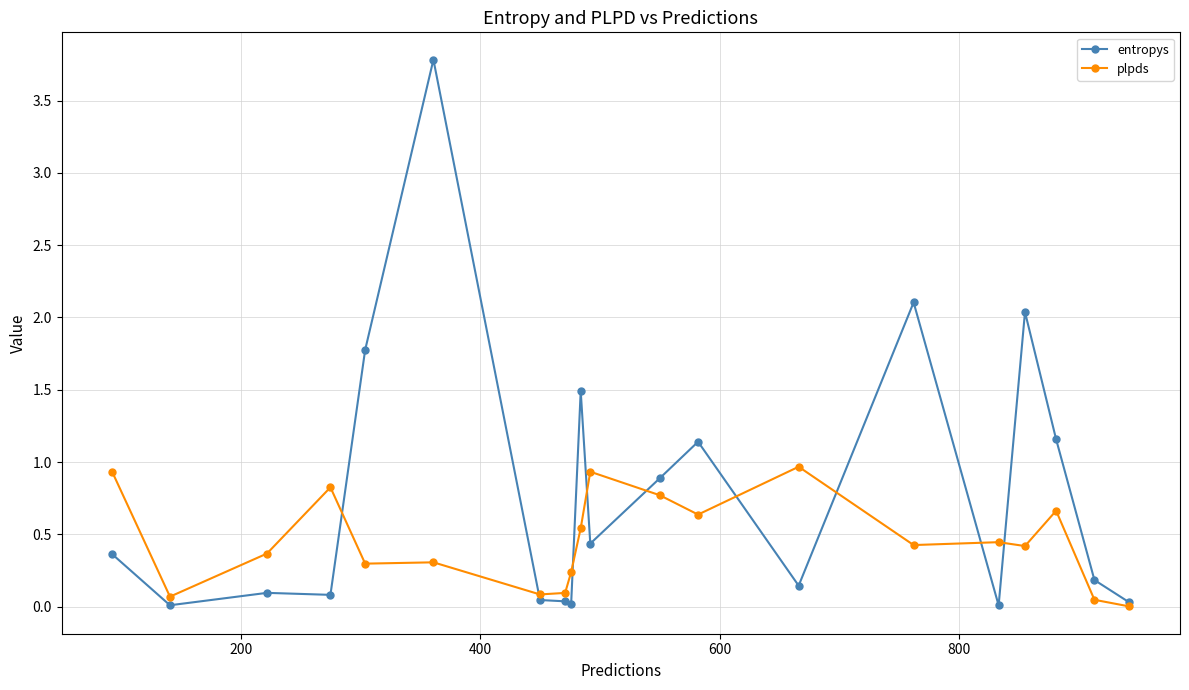

Is this an area chart (filled region under the line)?

No